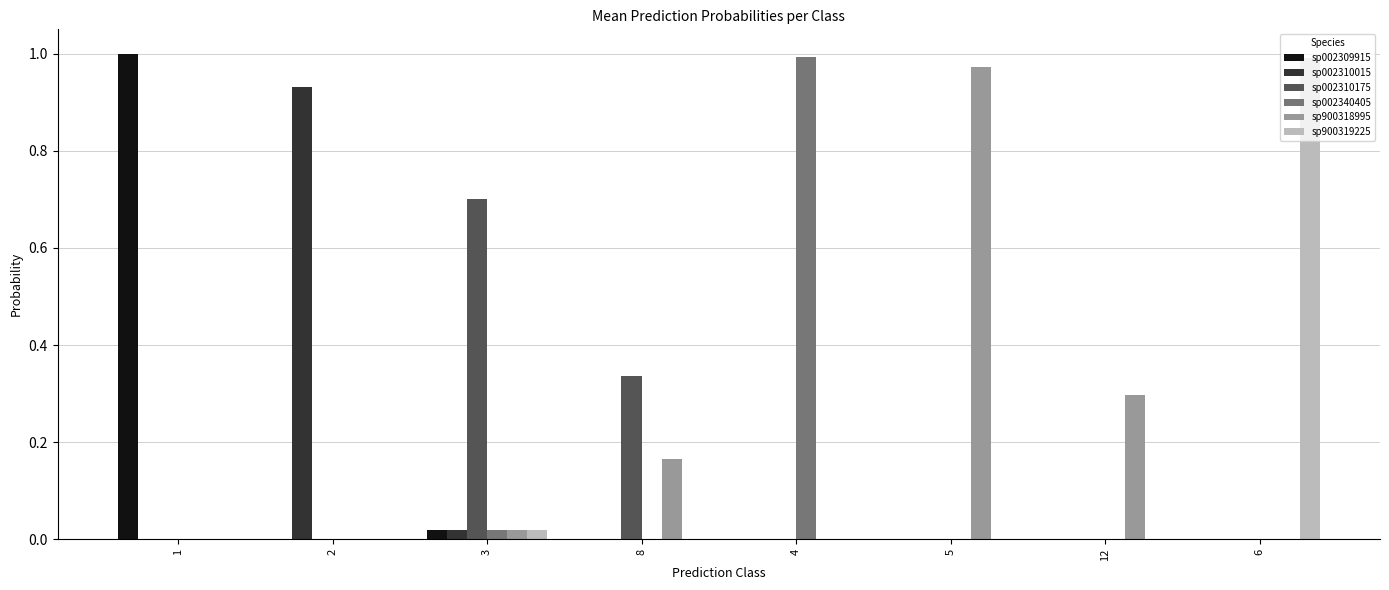

The sp900319225 series shows 1.0 at 6. True or false?

True